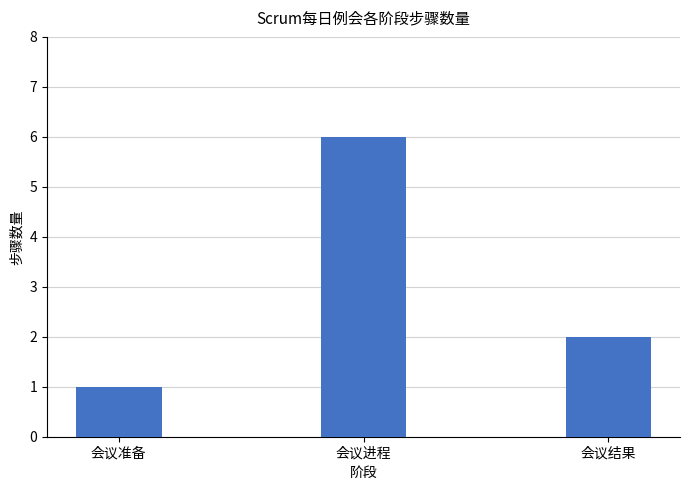

Does the chart contain any negative values?

No